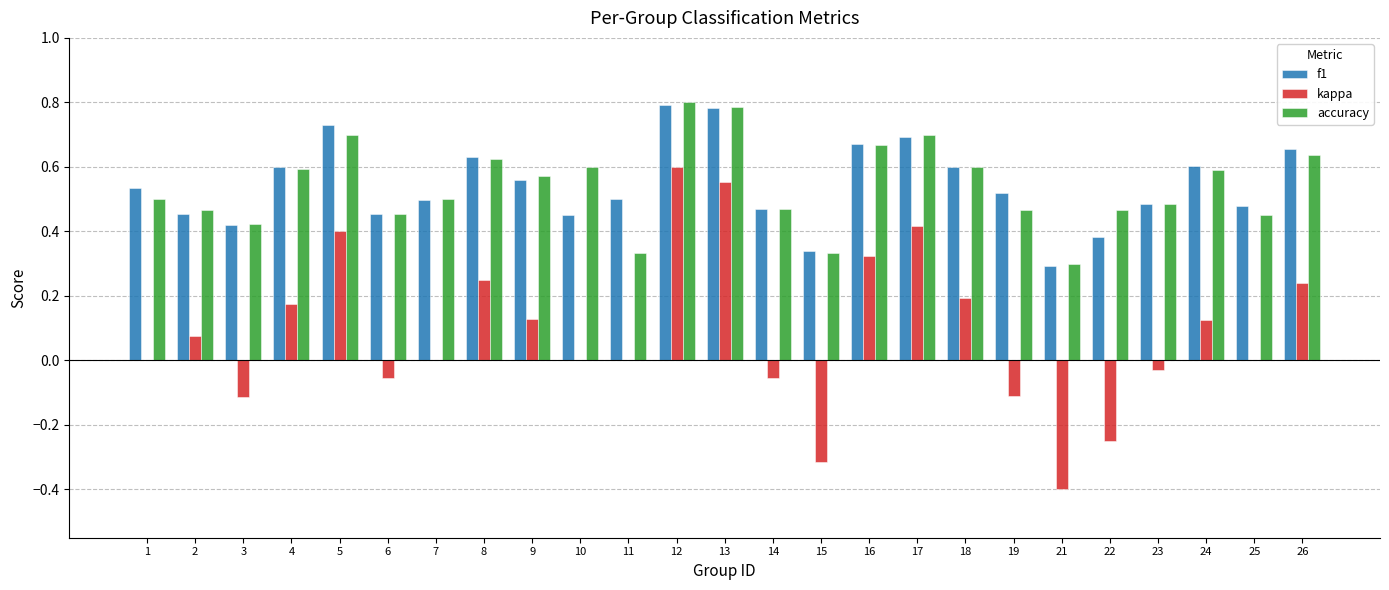

At which category is the sum across all series the highest?

12